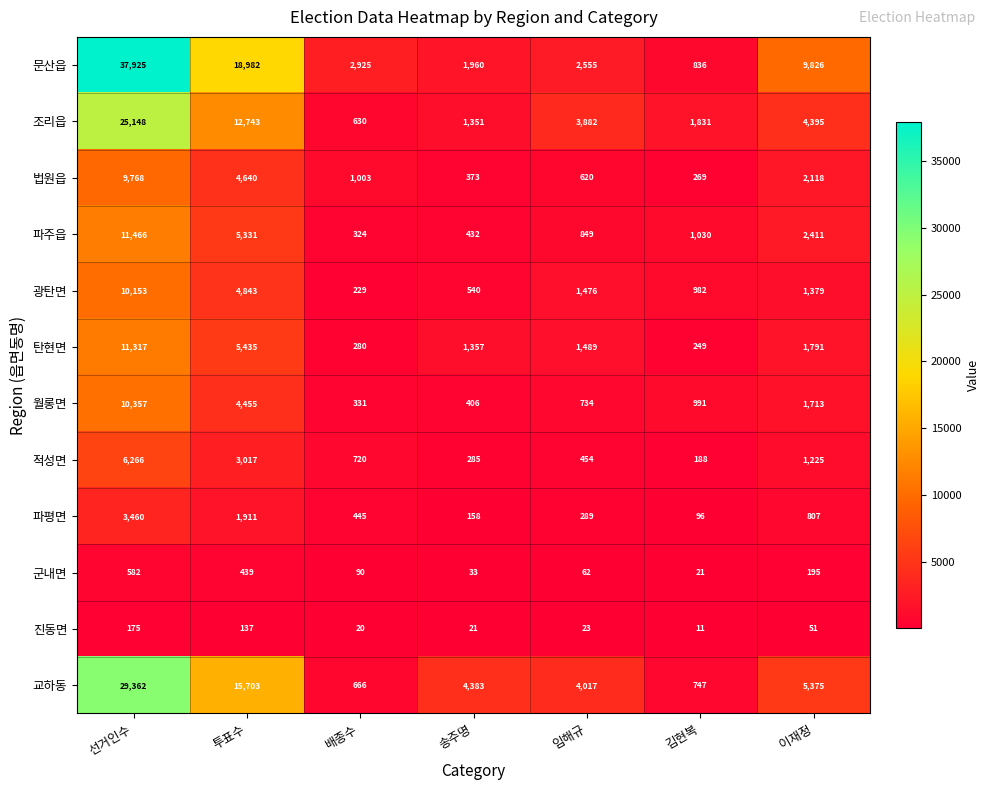

At which category is the sum across all series the highest?

선거인수